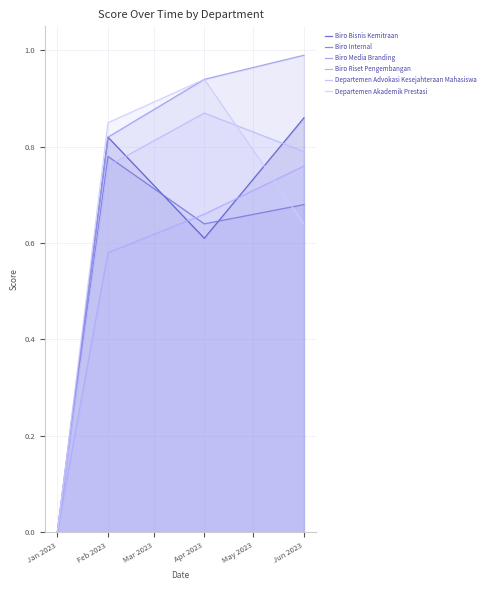

How many lines are shown in the chart?

6